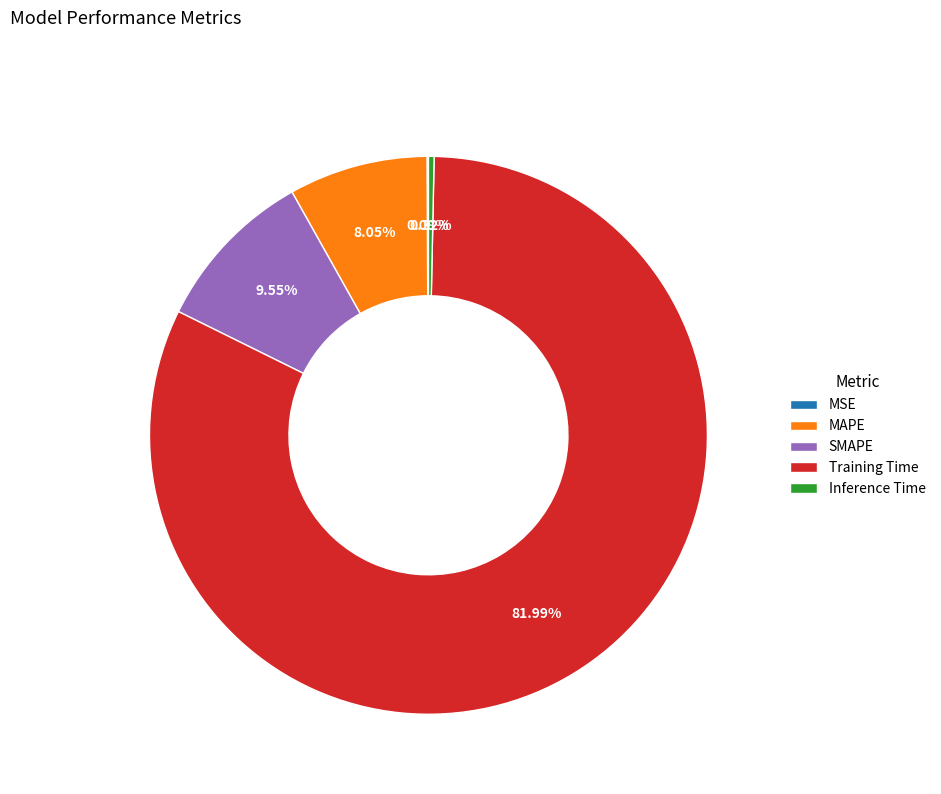

To the nearest percent, what is the average slice percentage?

20%